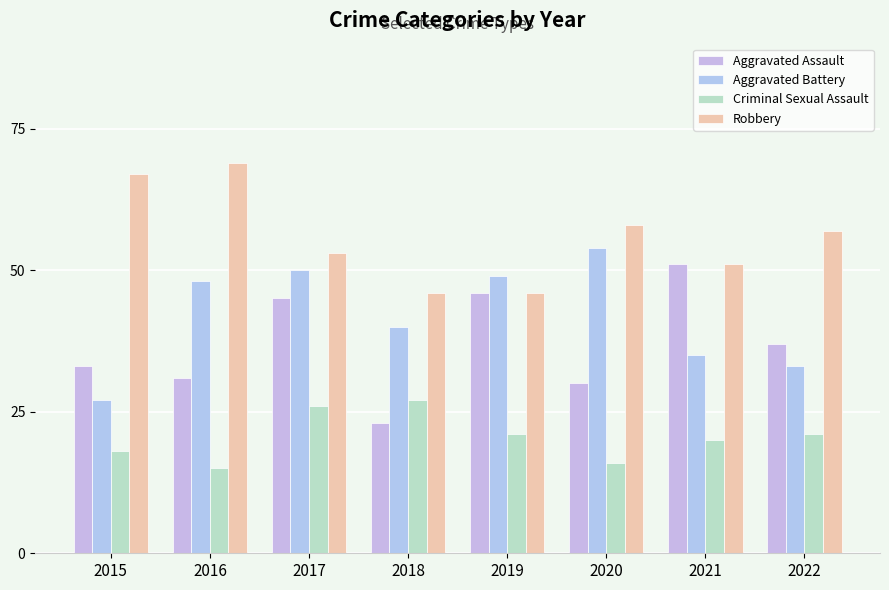

What are all the series names shown in the legend?

Aggravated Assault, Aggravated Battery, Criminal Sexual Assault, Robbery